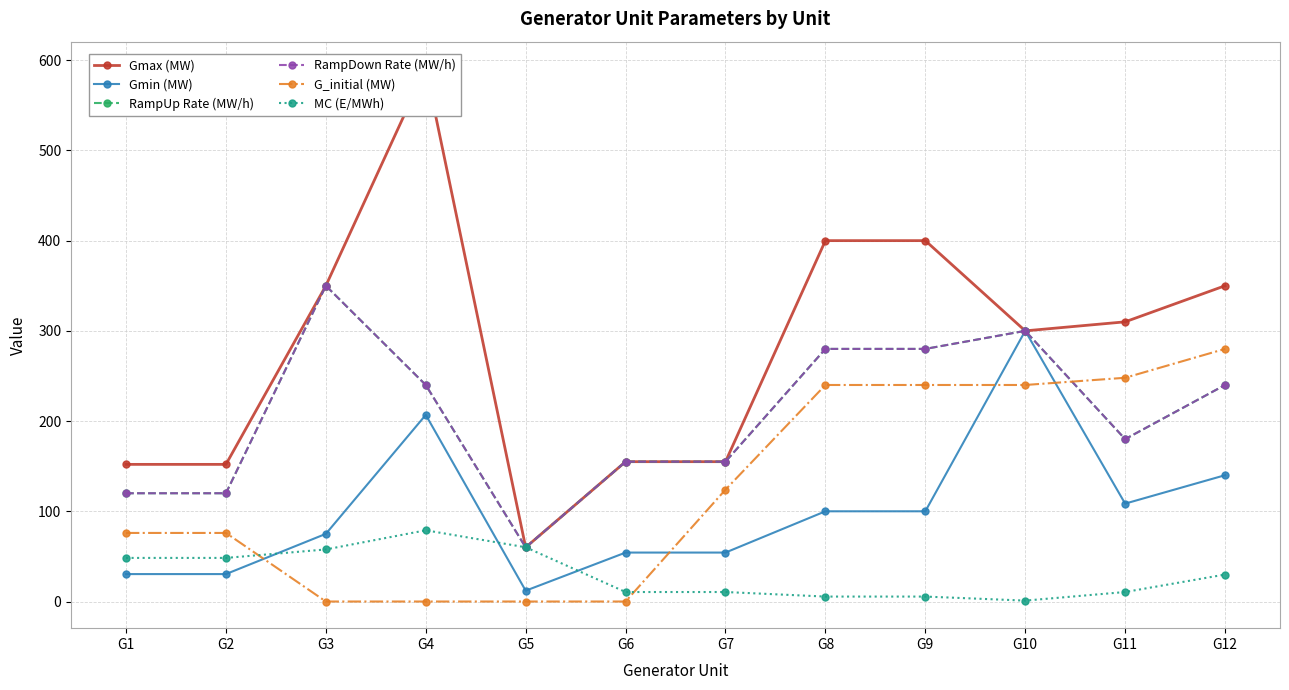

What value does the Gmin (MW) series have at G11?

108.5